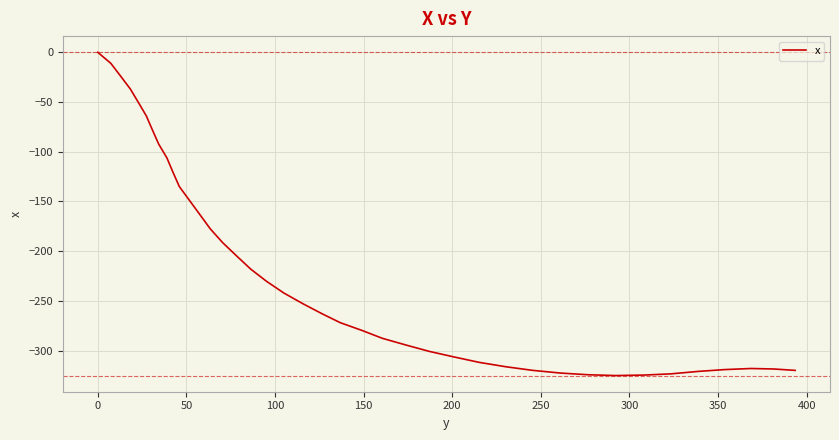

What is the difference between the maximum and minimum values?

325.1